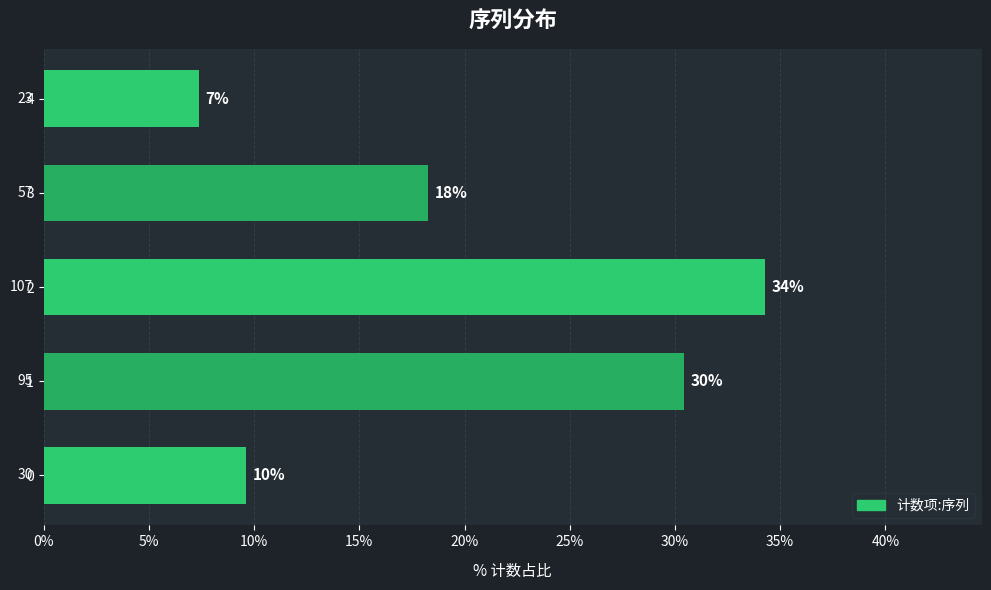

Does the chart contain any negative values?

No